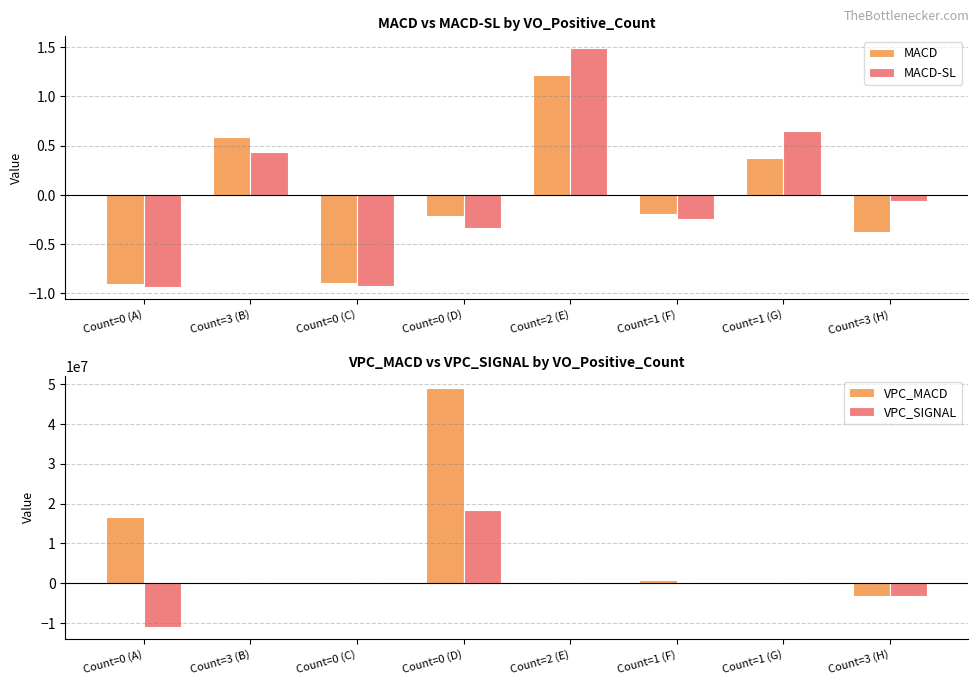

What is the average value of the VPC_SIGNAL series?

534993.9